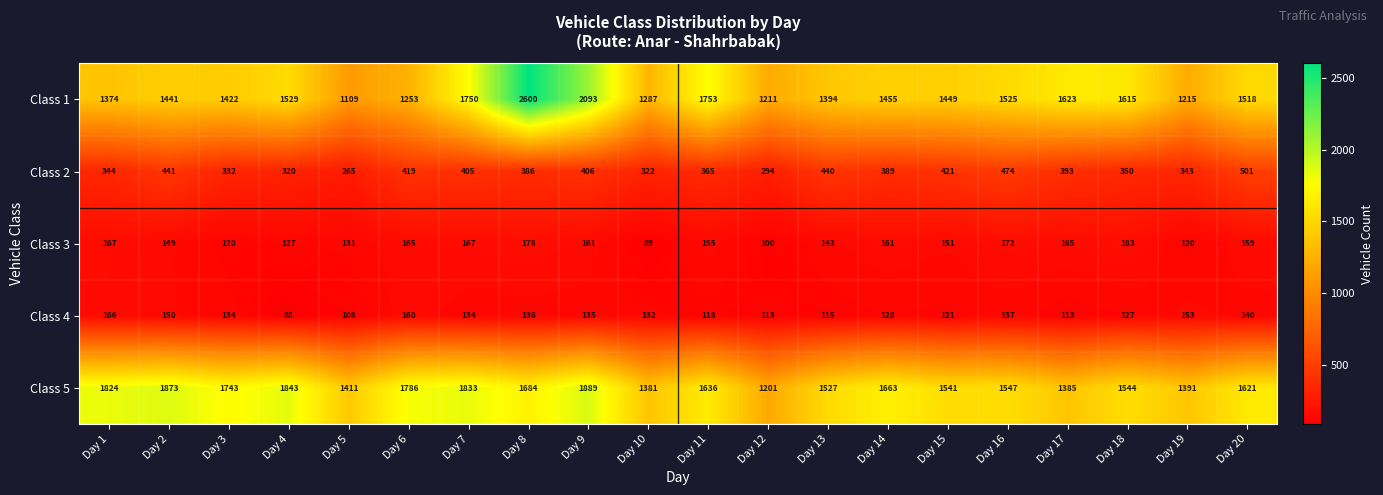

What is the difference between the maximum and minimum values in the Class 5 series?

688